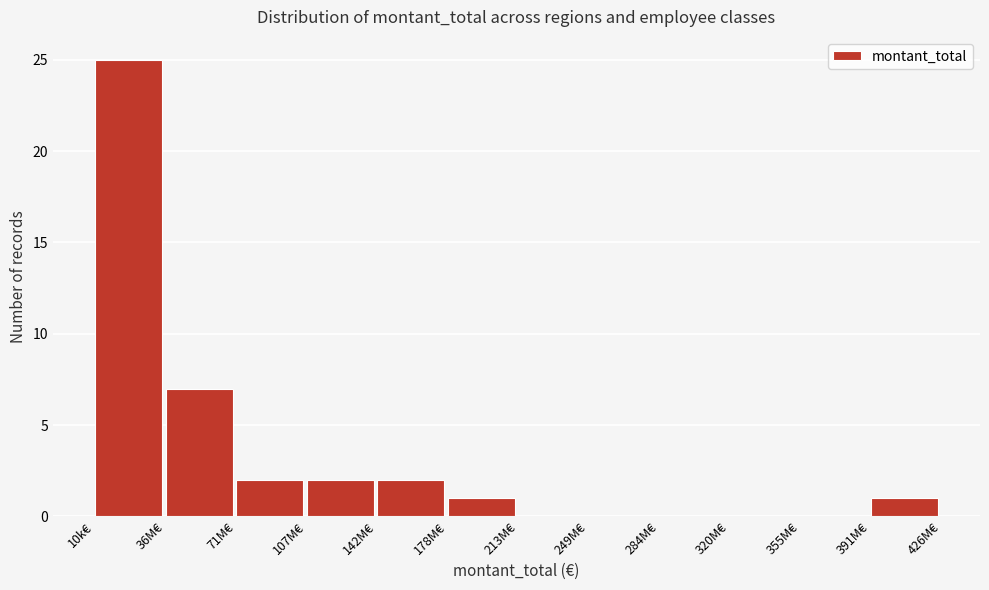

Reading left to right, list all the values displayed in this chart.

10k€=25	36M€=7	71M€=2	107M€=2	142M€=2	178M€=1	213M€=0	249M€=0	284M€=0	320M€=0	355M€=0	391M€=1